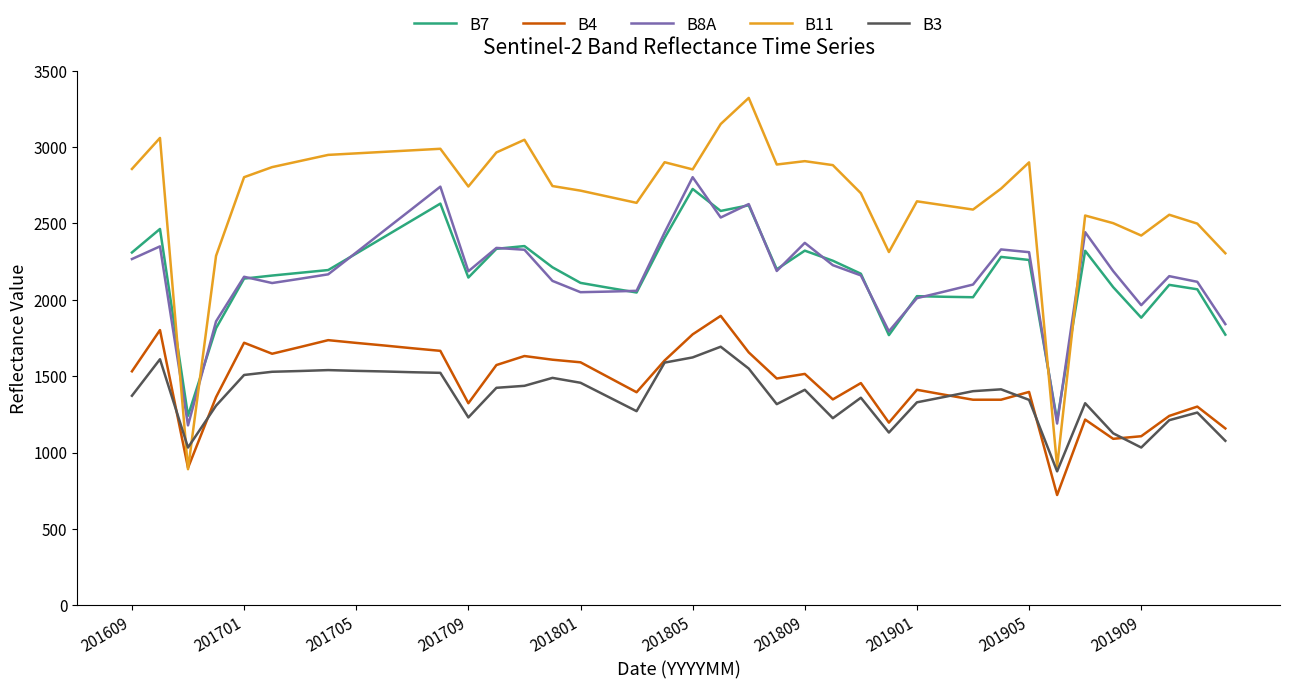

What is the difference between the maximum and second lowest values in the B3 series?

660